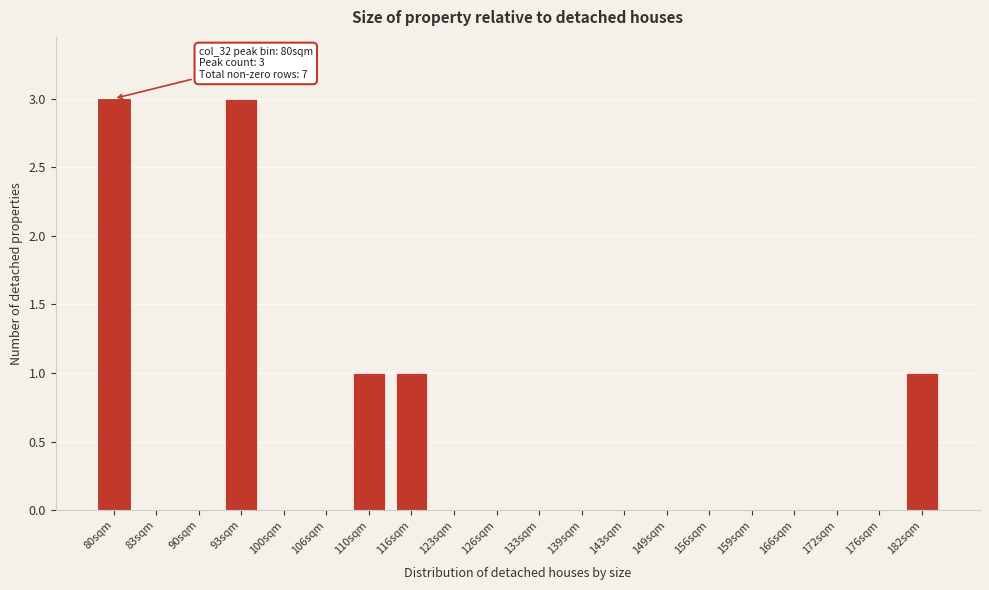

Reading right to left, what are all the values shown in this chart?

182sqm=1	176sqm=0	172sqm=0	166sqm=0	159sqm=0	156sqm=0	149sqm=0	143sqm=0	139sqm=0	133sqm=0	126sqm=0	123sqm=0	116sqm=1	110sqm=1	106sqm=0	100sqm=0	93sqm=3	90sqm=0	83sqm=0	80sqm=3